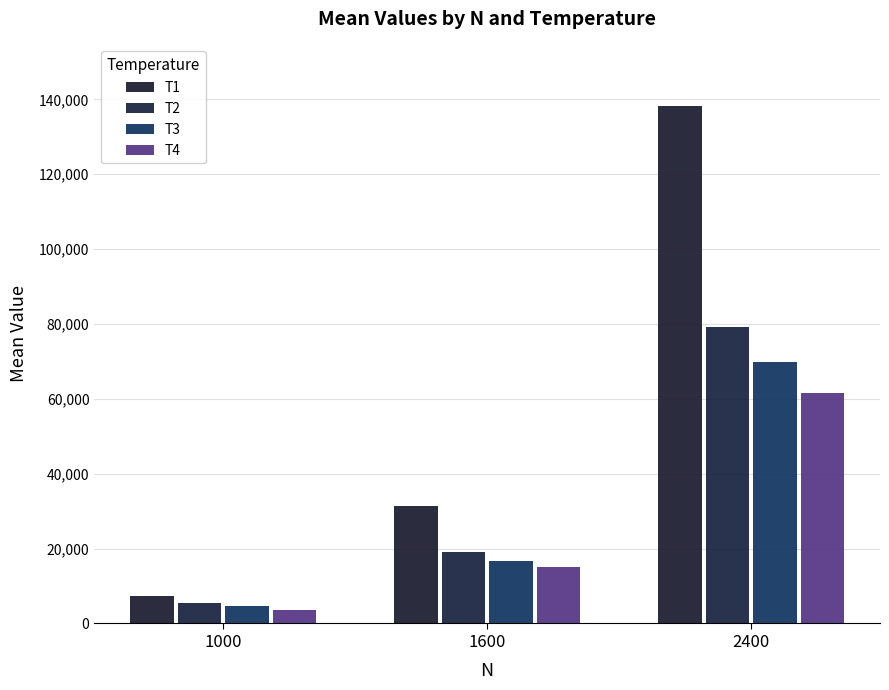

Which series has the largest range (max minus min)?

T1